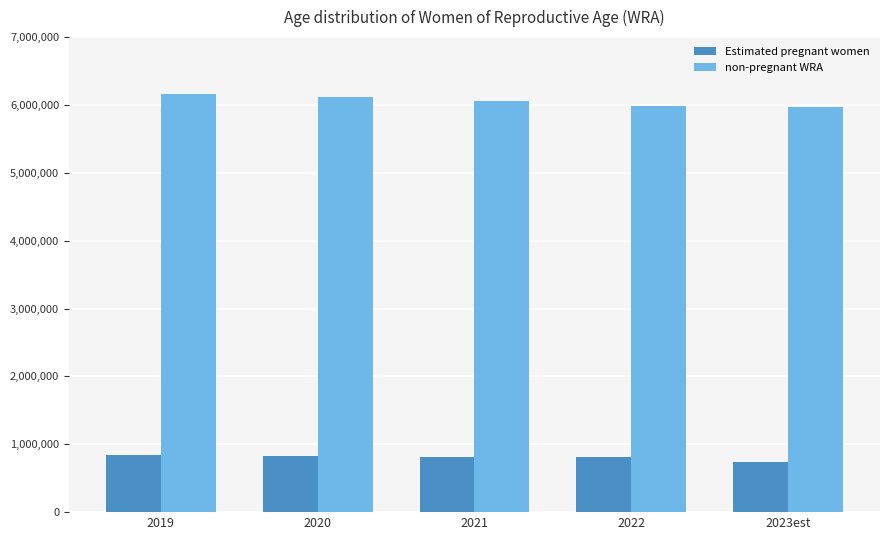

How many bars are there in each group?

2